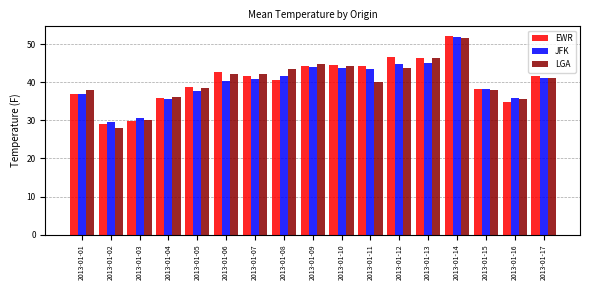

Which category has the highest value in the JFK series?

2013-01-14